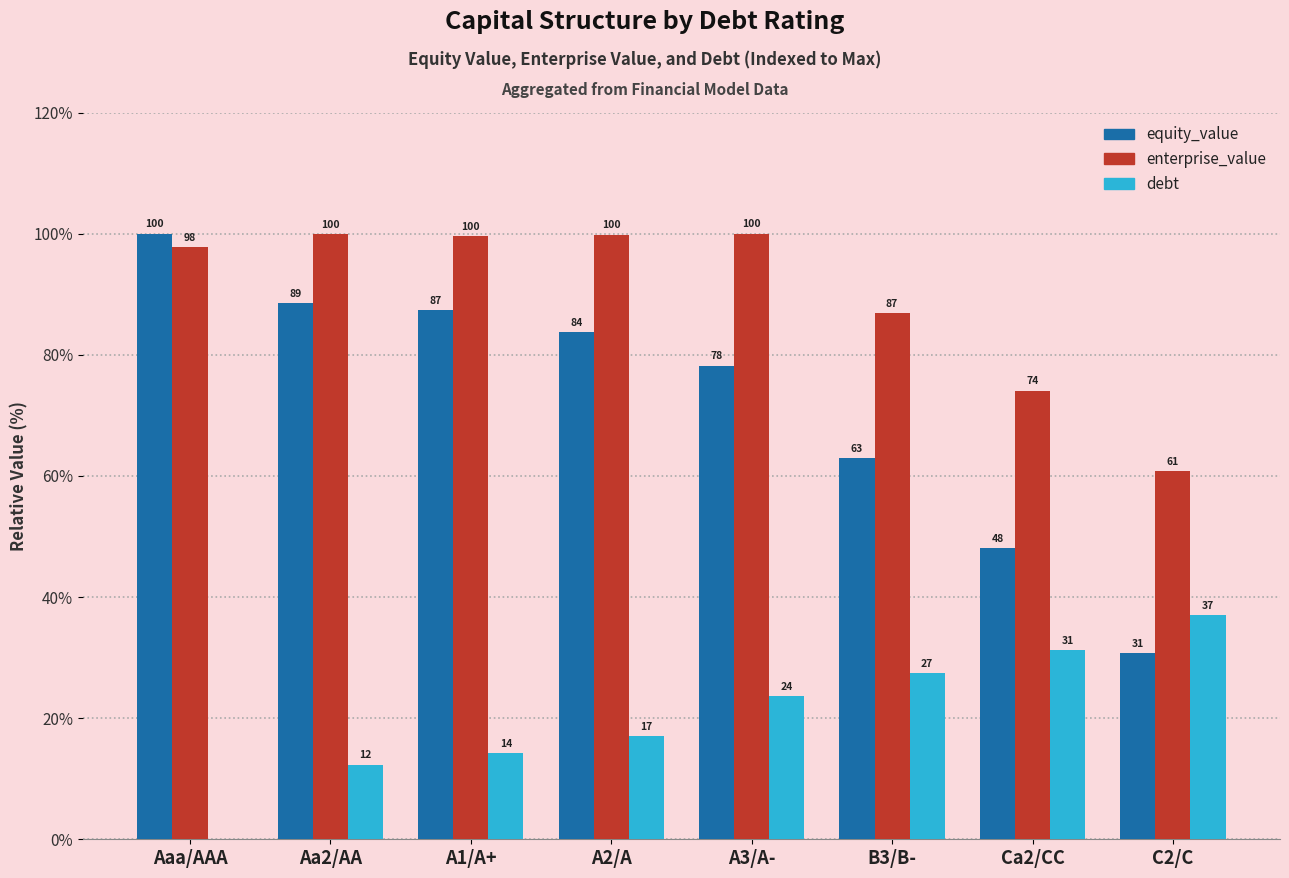

At which label is equity_value closest to 65?

B3/B-